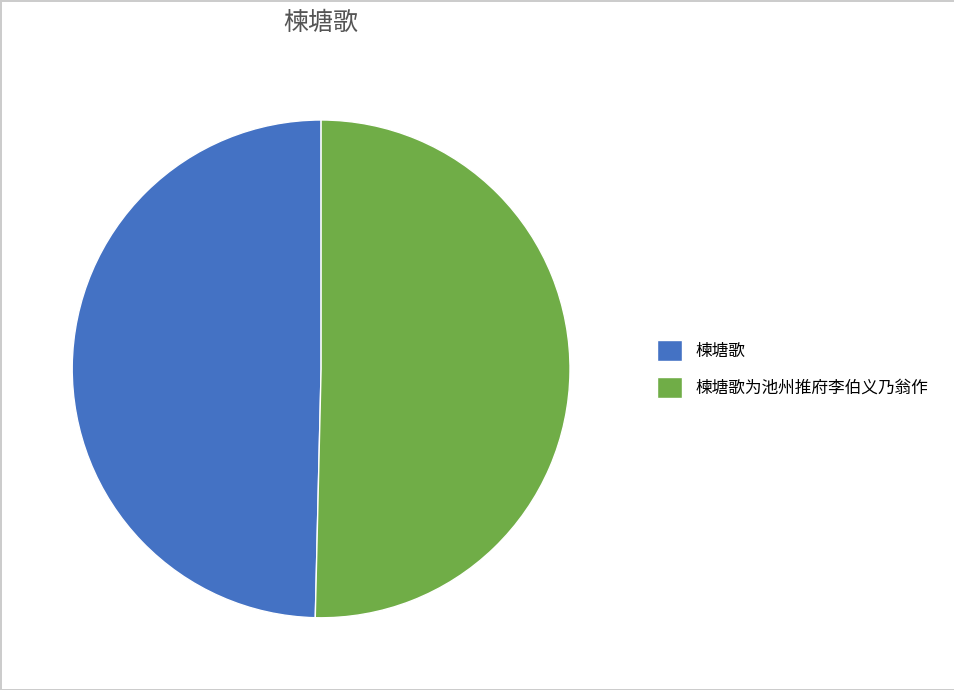

Which category has the smallest portion of the pie?

楝塘歌